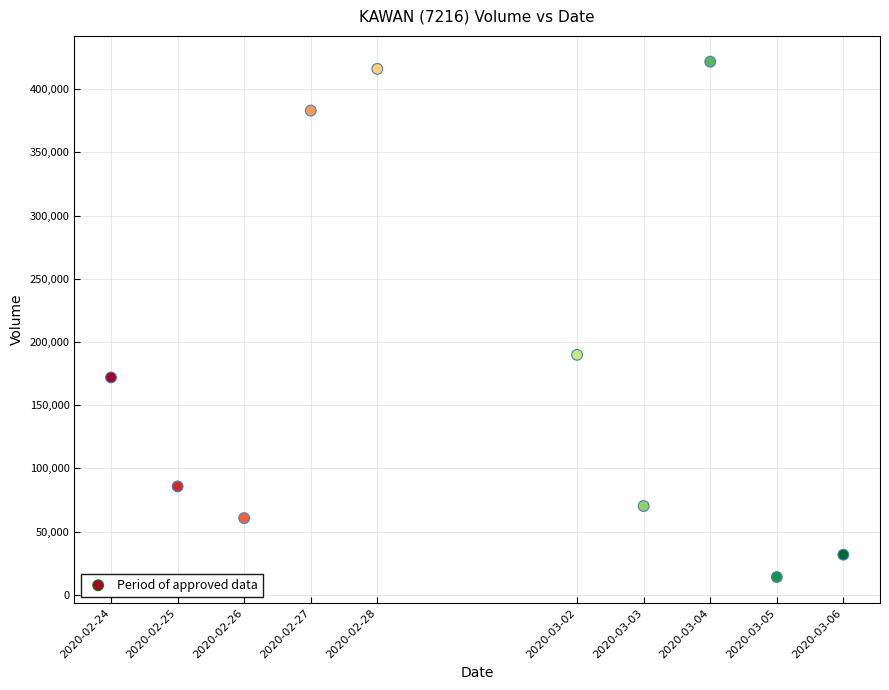

What Y value in the scatter plot is closest to 217950?

189900